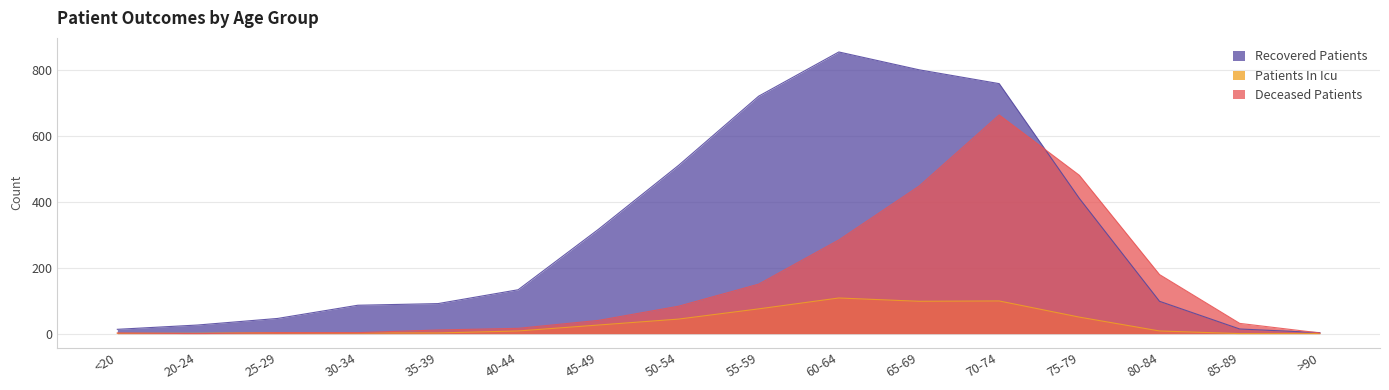

Reading left to right, extract all data points from this chart.

recovered_patients: <20=13	20-24=26	25-29=46	30-34=86	35-39=91	40-44=133	45-49=316	50-54=510	55-59=720	60-64=854	65-69=800	70-74=758	75-79=410	80-84=98	85-89=14	>90=3
deceased_patients: <20=2	20-24=0	25-29=3	30-34=3	35-39=11	40-44=16	45-49=40	50-54=83	55-59=150	60-64=284	65-69=447	70-74=663	75-79=480	80-84=179	85-89=31	>90=2
patients_in_icu: <20=1	20-24=1	25-29=3	30-34=2	35-39=2	40-44=8	45-49=26	50-54=44	55-59=75	60-64=108	65-69=98	70-74=99	75-79=50	80-84=8	85-89=0	>90=0